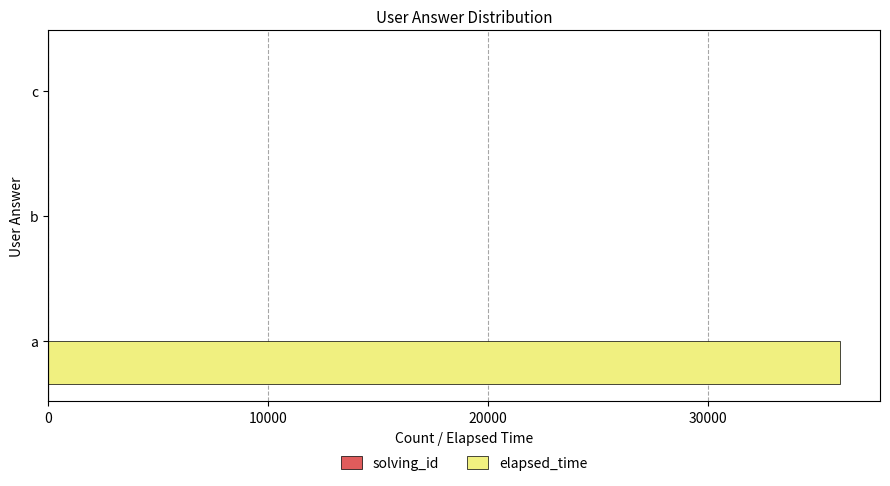

Which series has the widest spread of values?

elapsed_time